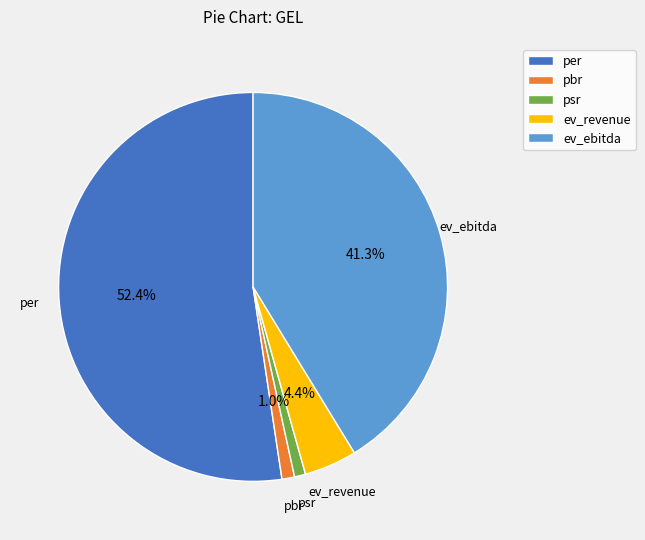

What is the largest slice in the pie chart?

per